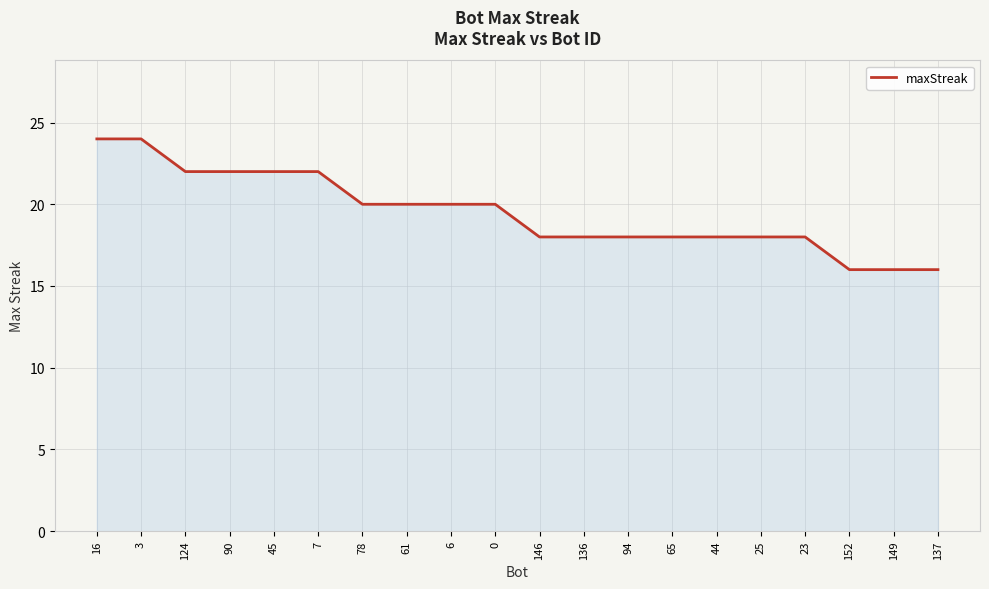

At which label does the data first exceed 20?

16